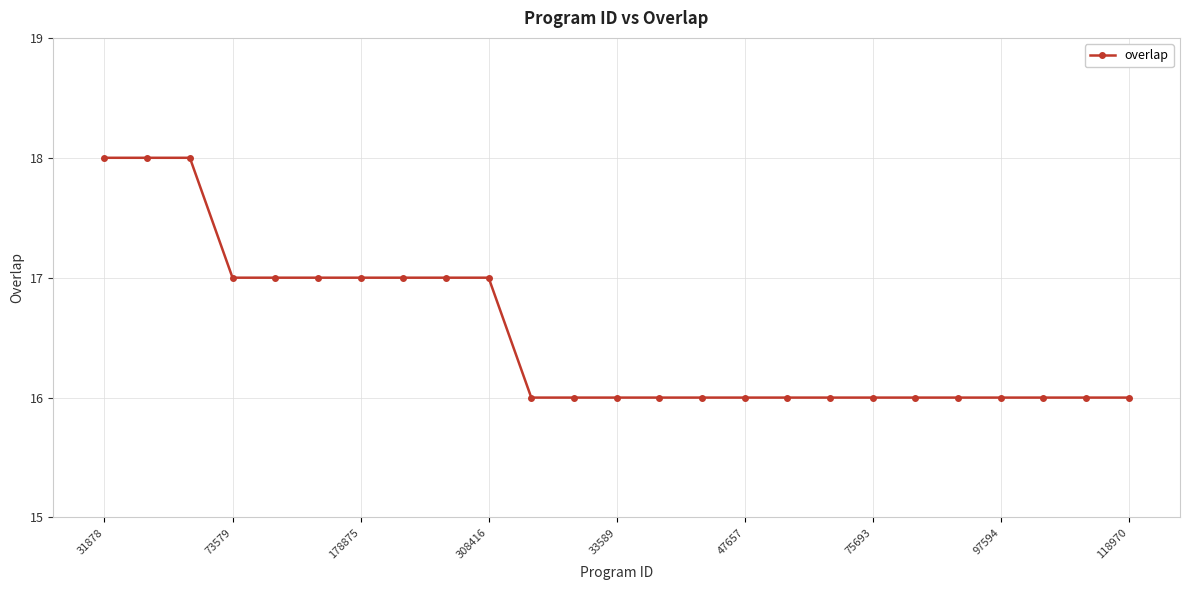

What is the minimum value shown in the chart?

16